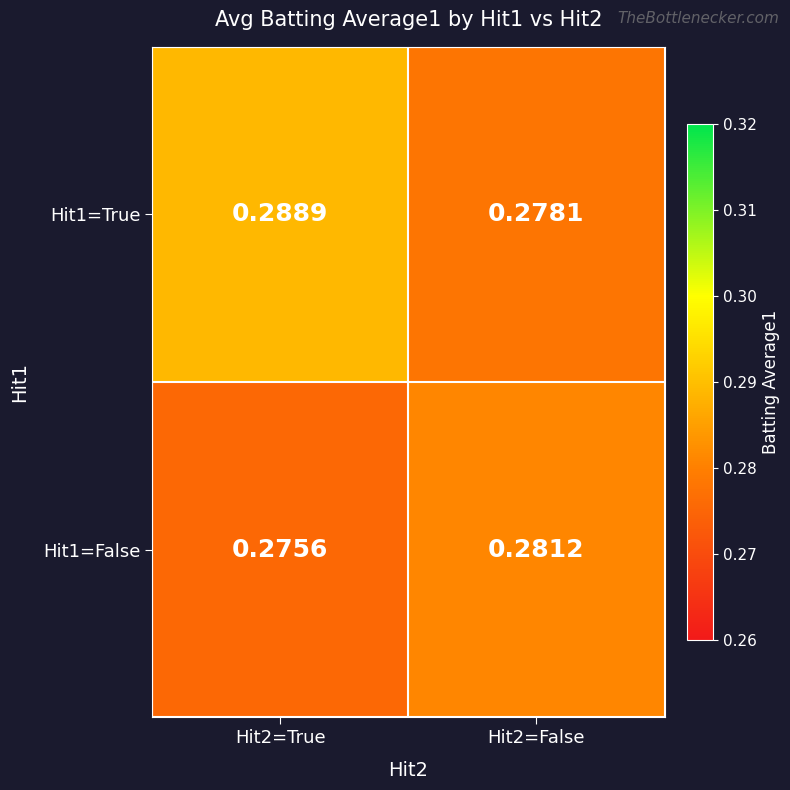

Reading left to right, extract all data points from this chart.

Hit1=True: Hit2=True=0.3	Hit2=False=0.3
Hit1=False: Hit2=True=0.3	Hit2=False=0.3